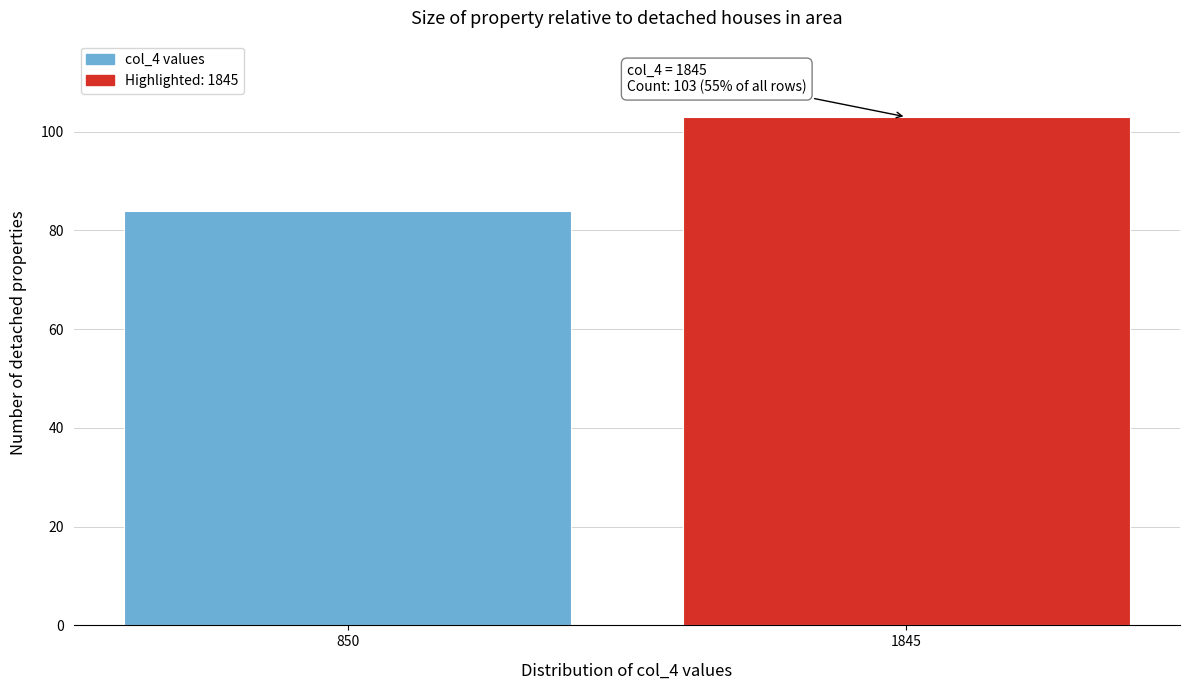

Reading right to left, transcribe all the data shown in this chart.

103	84